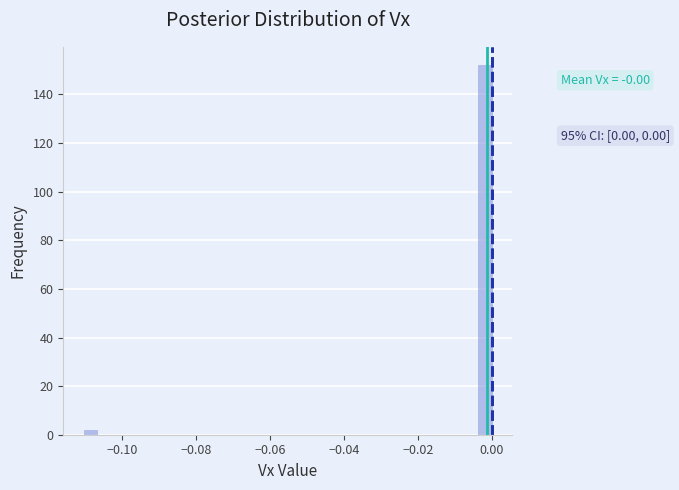

Read against the x-axis, roughly where is the centre of the tallest bar?

-0.002